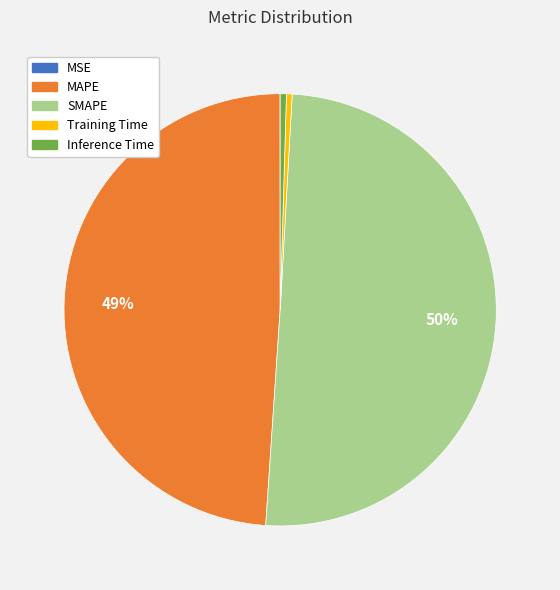

Which category has the biggest portion of the pie?

SMAPE